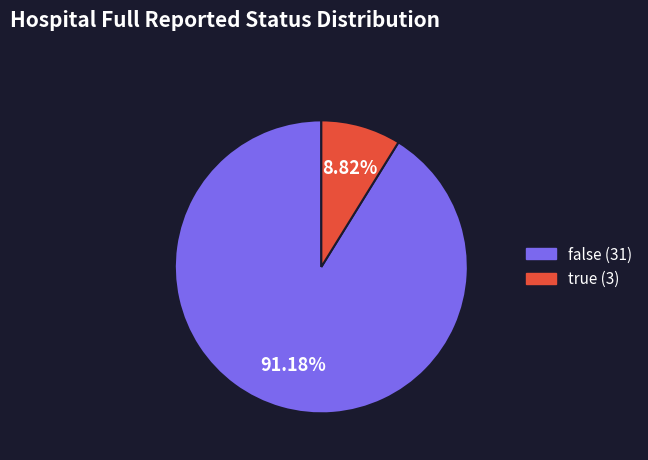

Between false and true, which is larger?

false